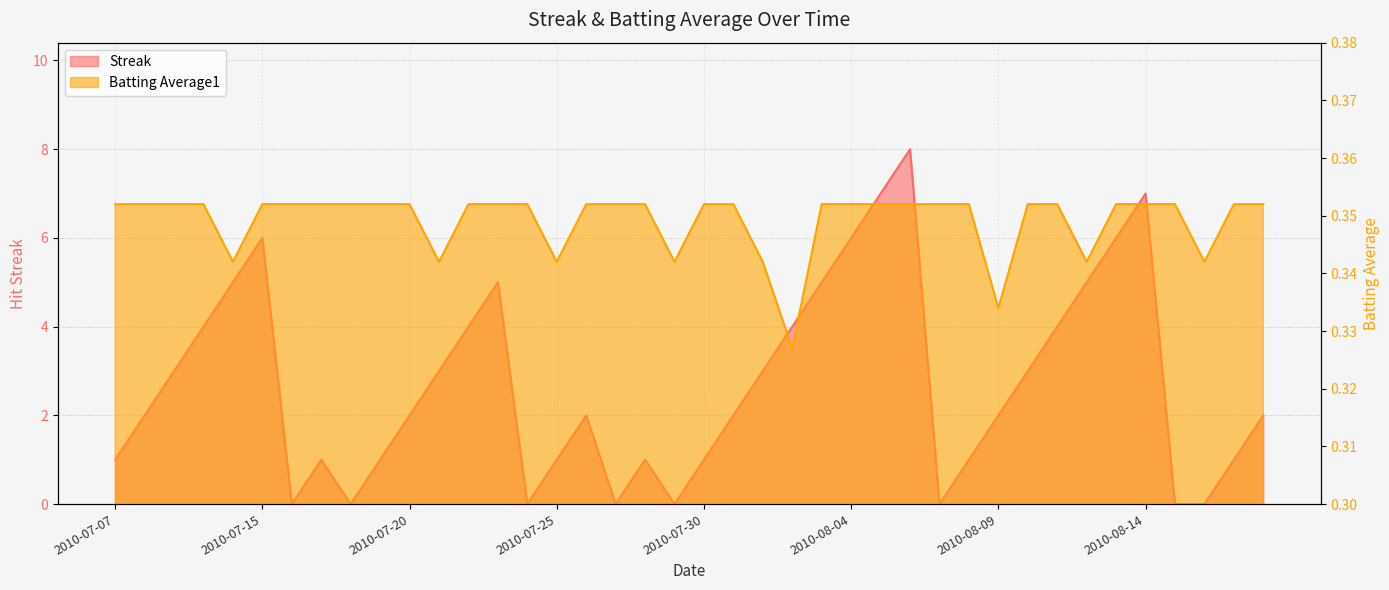

Count the number of data series in this chart.

2